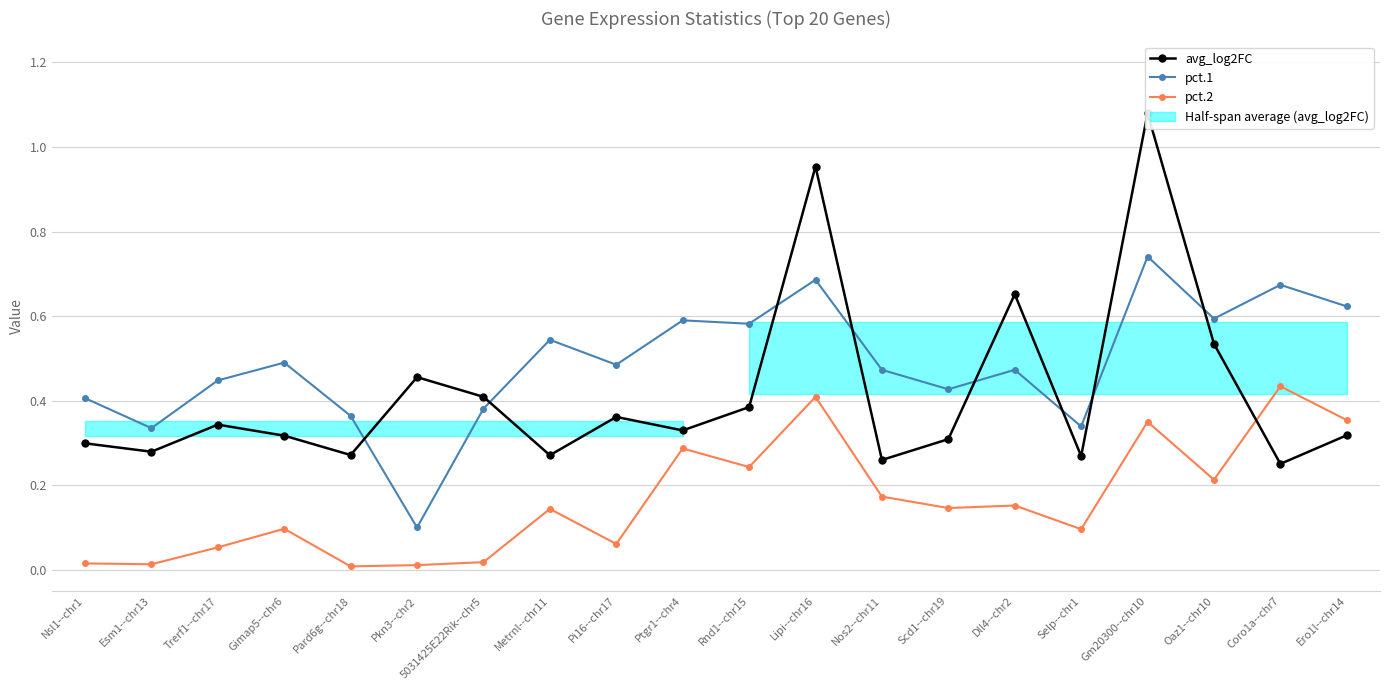

At which label does pct.1 reach its peak?

Gm20300--chr10